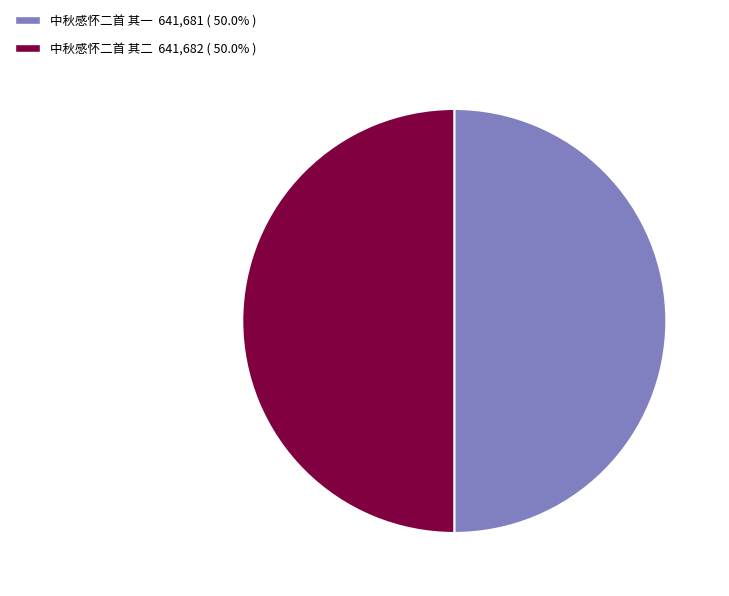

What is the ratio of the value at 中秋感怀二首 其一 to the value at 中秋感怀二首 其二?

1.0